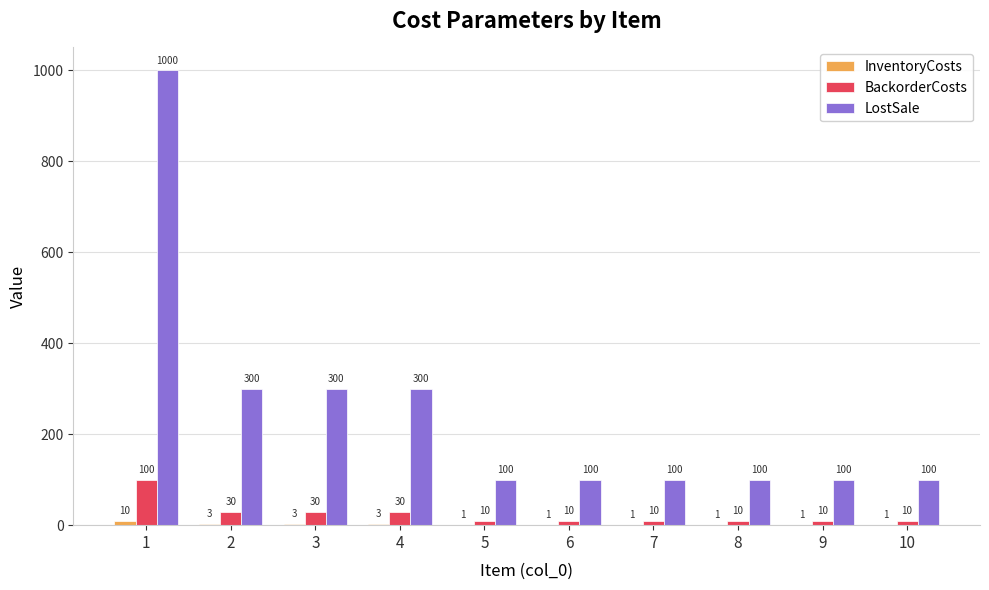

True or false: BackorderCosts has a value of 10 at 7.

True